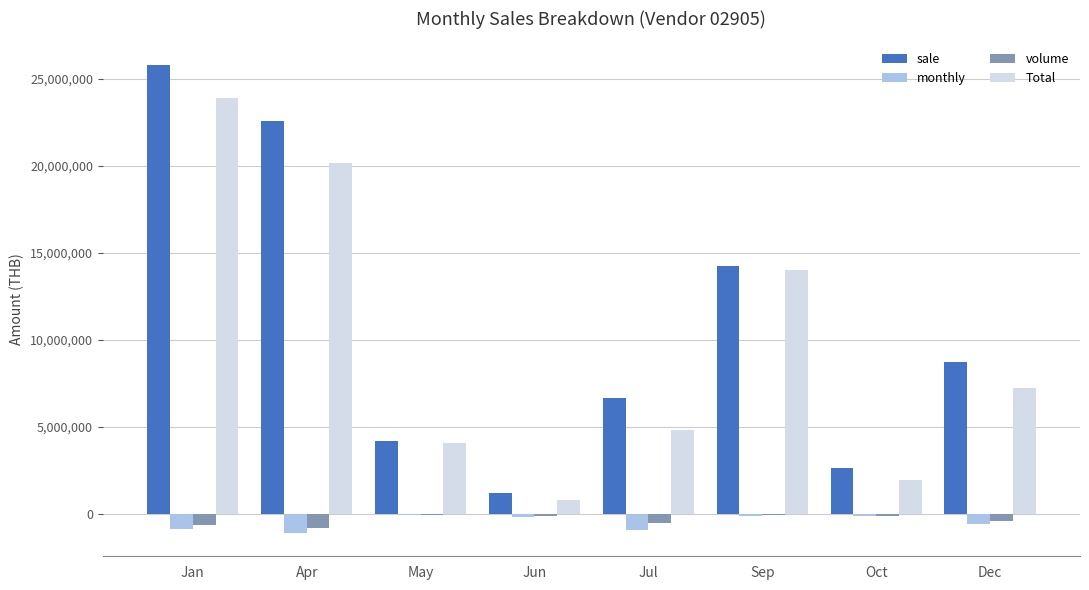

Are the bars horizontal?

No